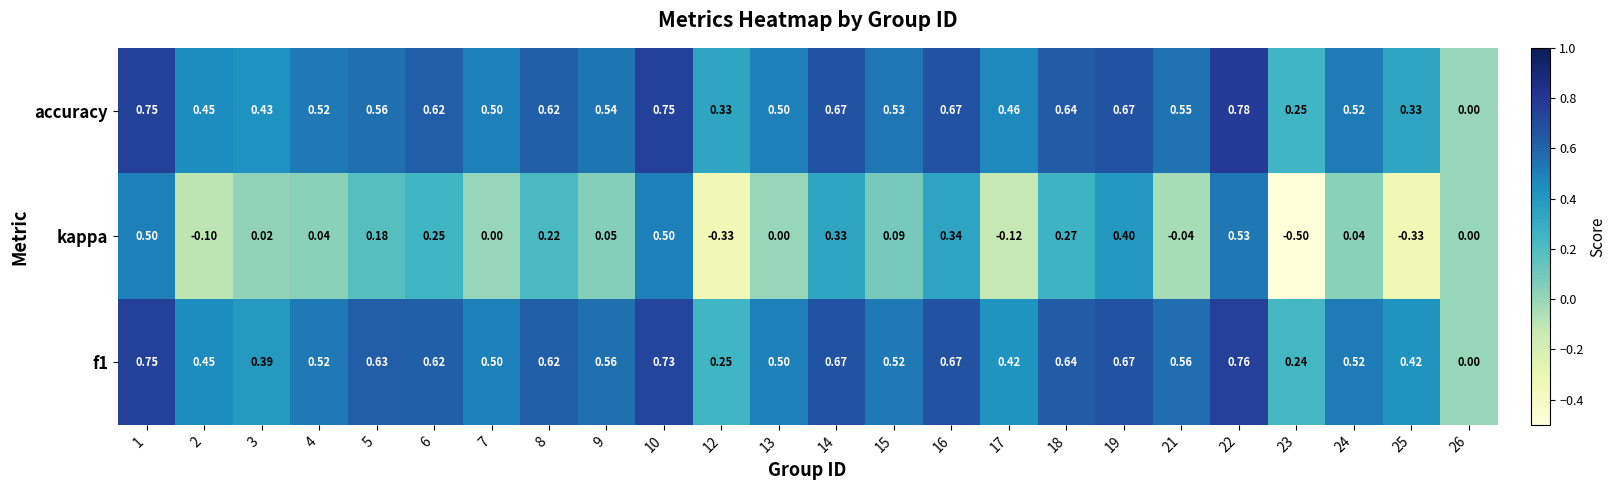

Between 2 and 6, which series saw the biggest shift?

kappa